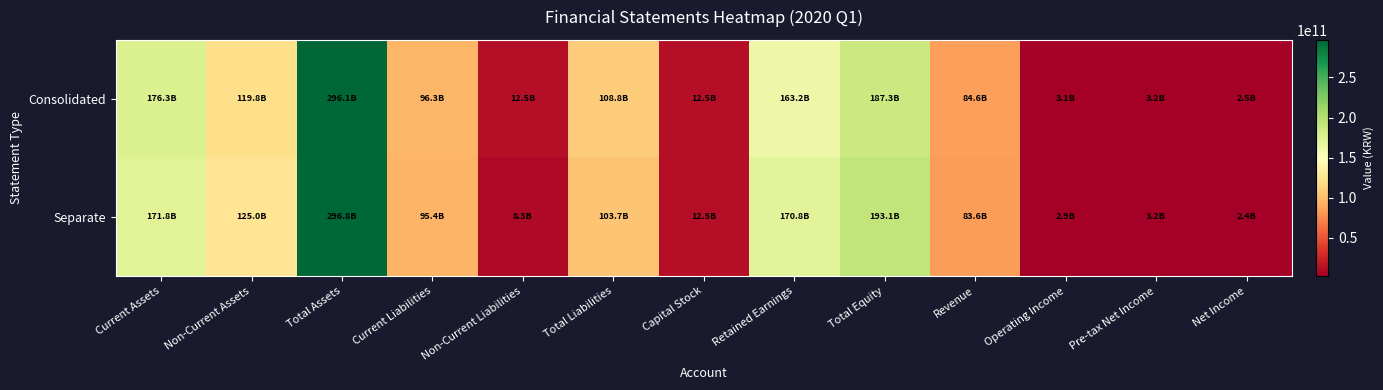

At which category is the sum across all series the highest?

Total Assets